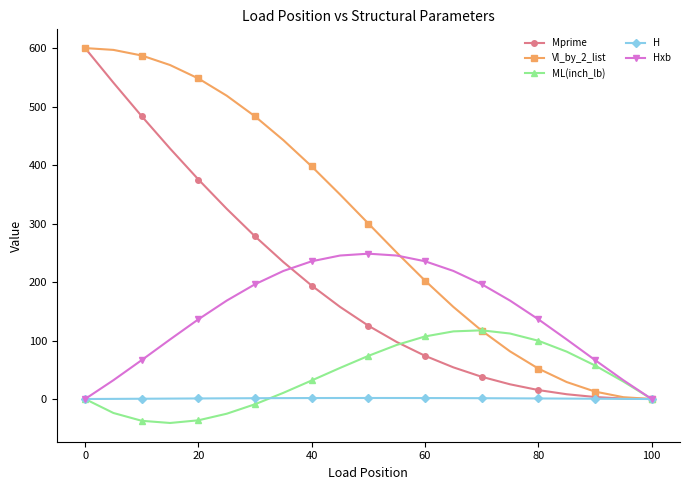

What is the value of the Mprime point at the 10th from the left?

157.5